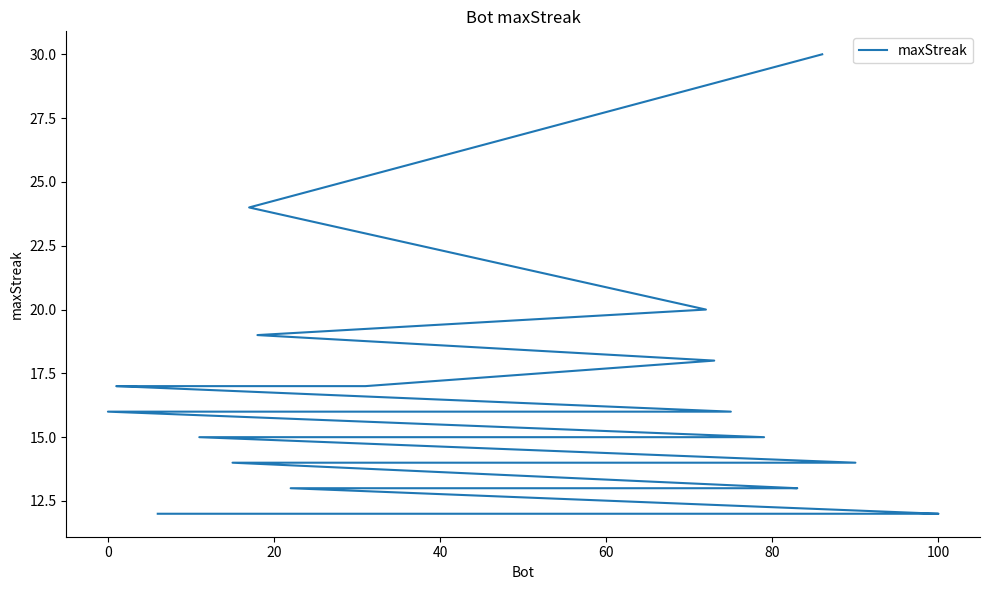

True or false: the data has more than 0 interior local peaks.

False